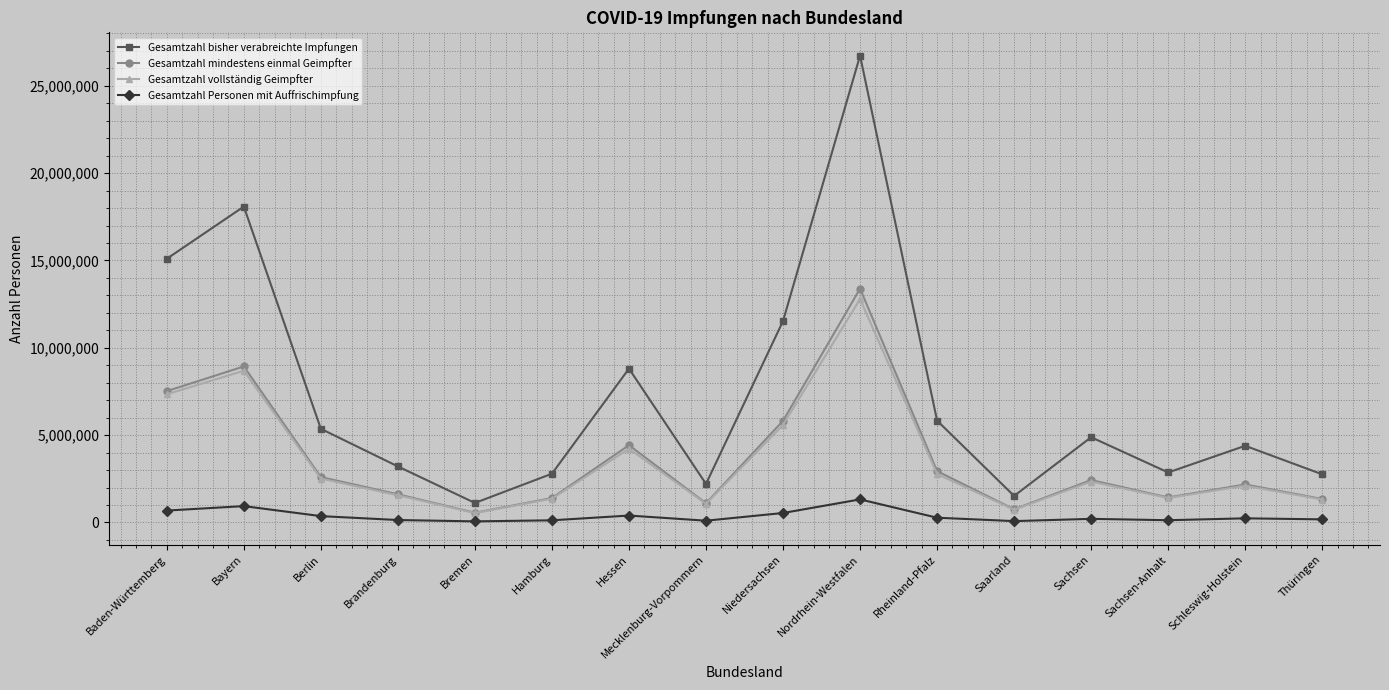

The value of Gesamtzahl mindestens einmal Geimpfter at Niedersachsen is 5819818. True or false?

True